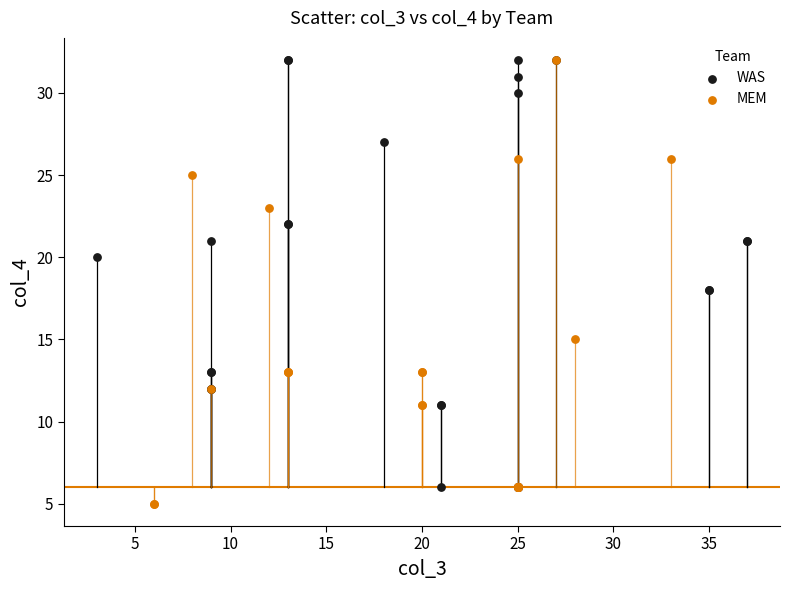

What are all the series names shown in the legend?

WAS, MEM